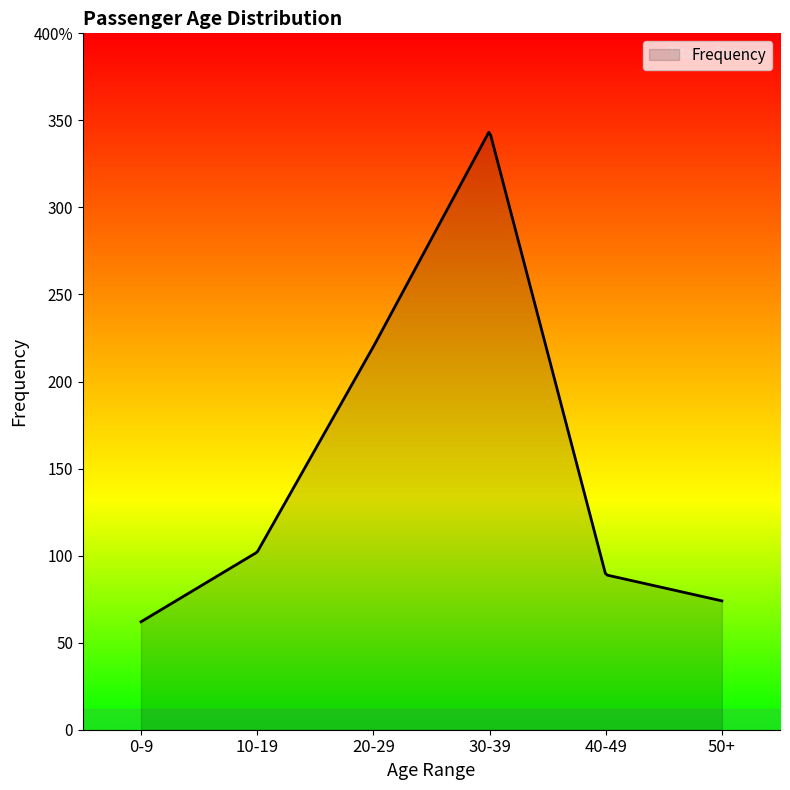

List the labels in order of value, largest first.

30-39, 20-29, 10-19, 40-49, 50+, 0-9